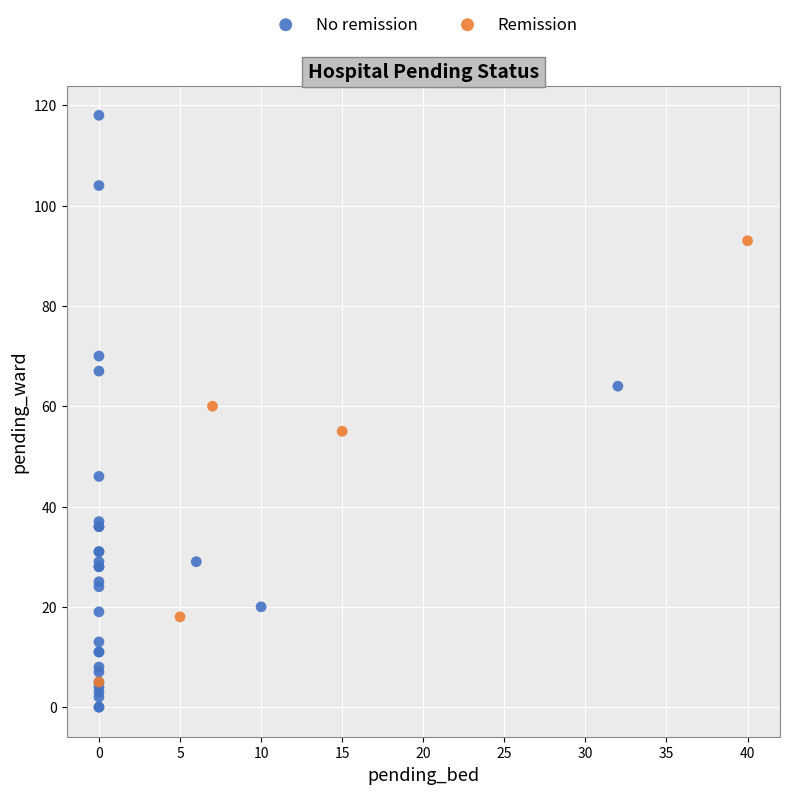

What are all the series names shown in the legend?

No remission, Remission